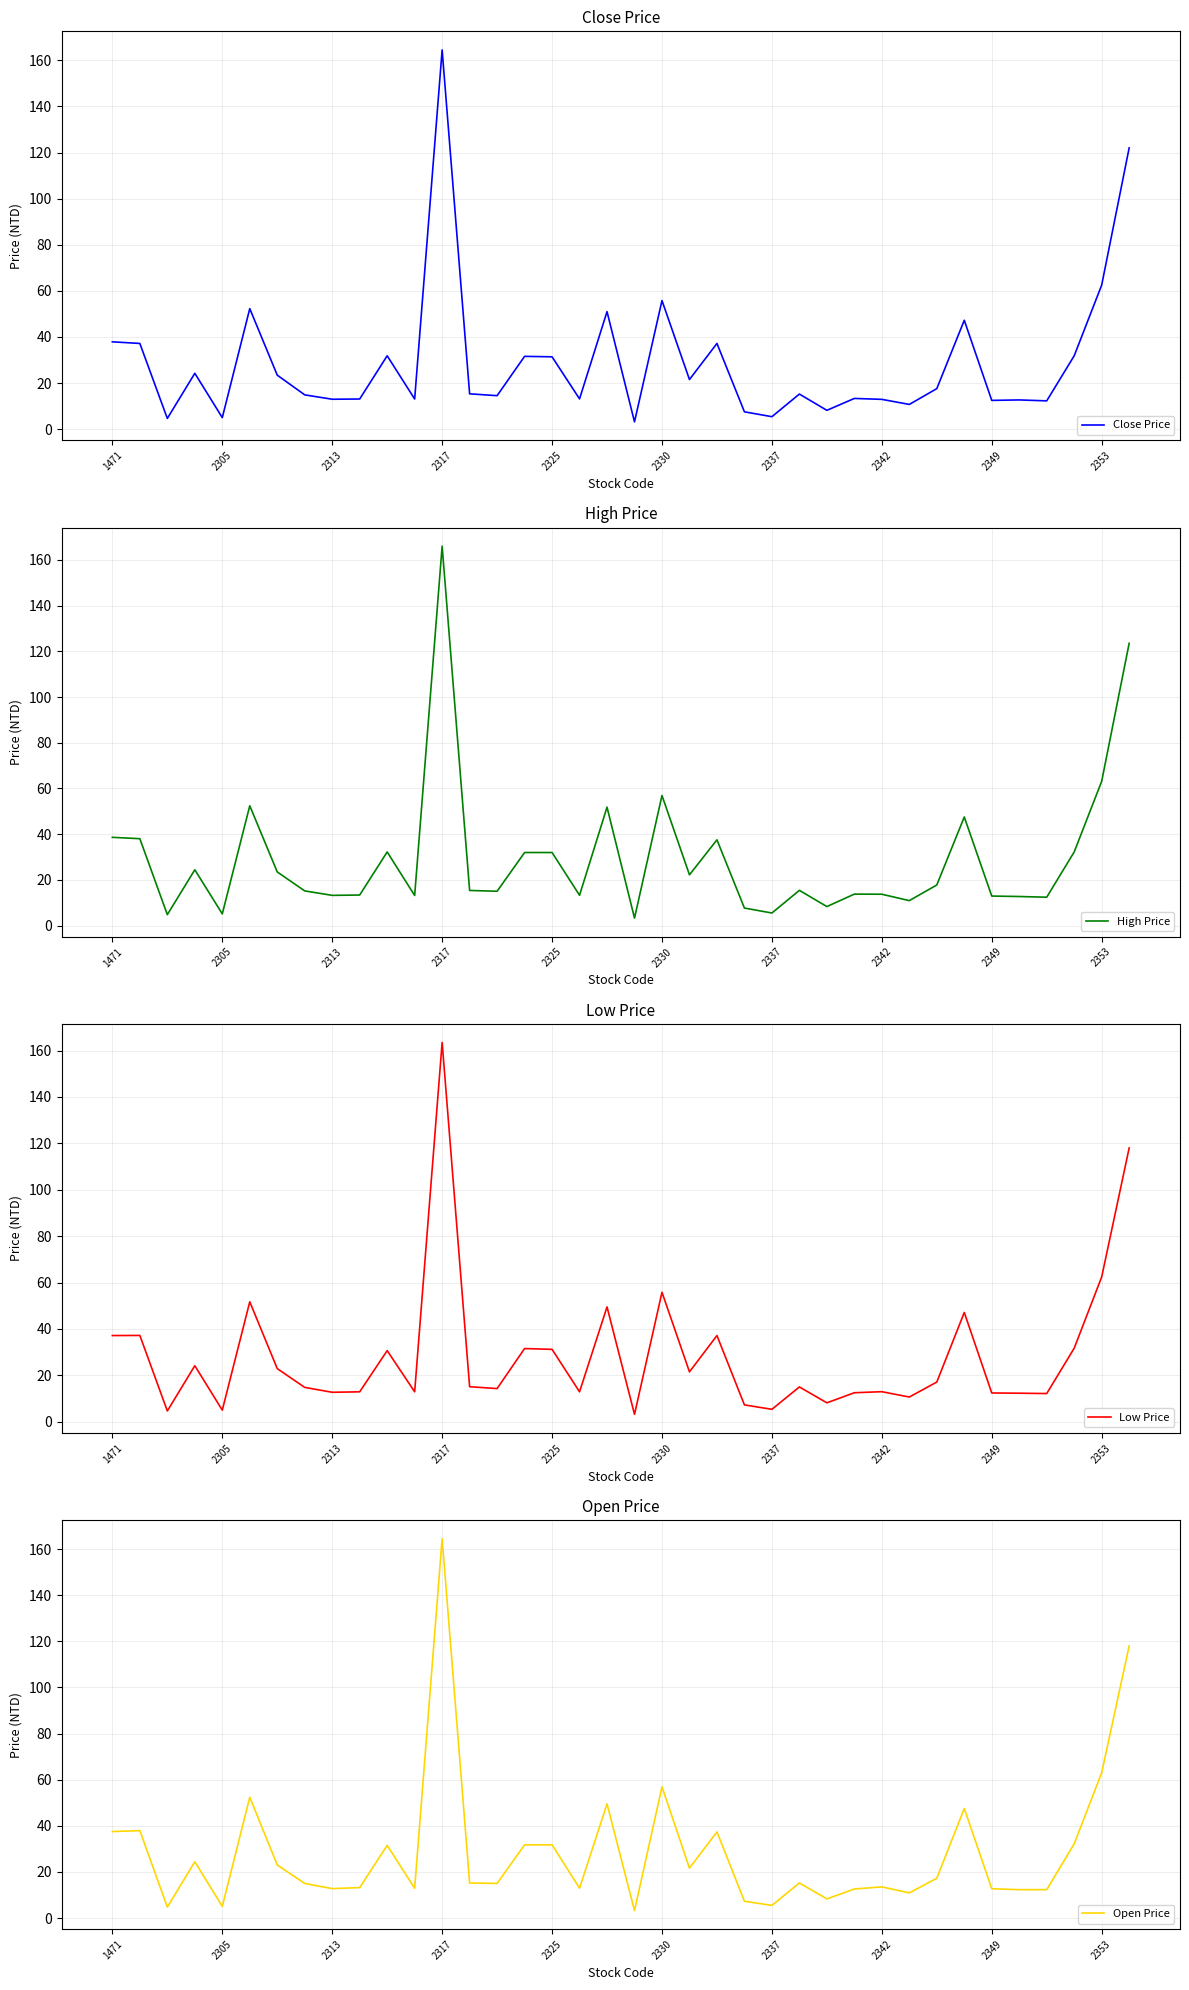

In Open Price, how many points are lower than both neighbors (excluding endpoints)?

11